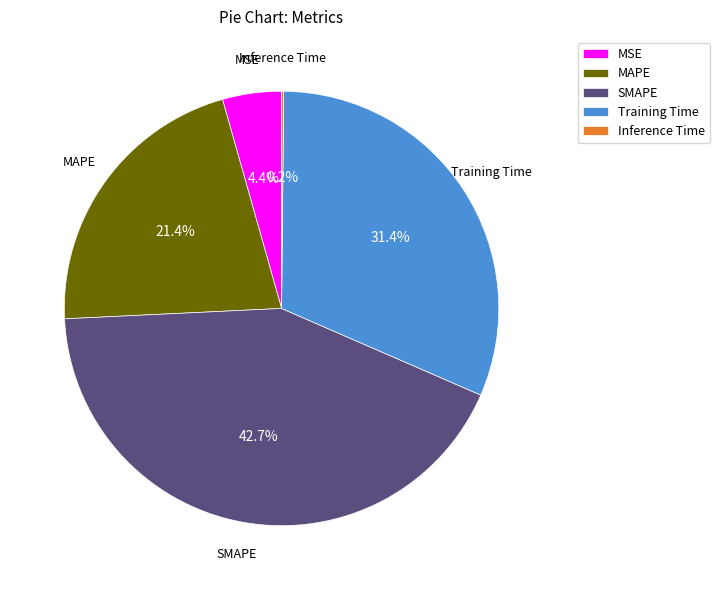

Does any single category account for the majority?

No